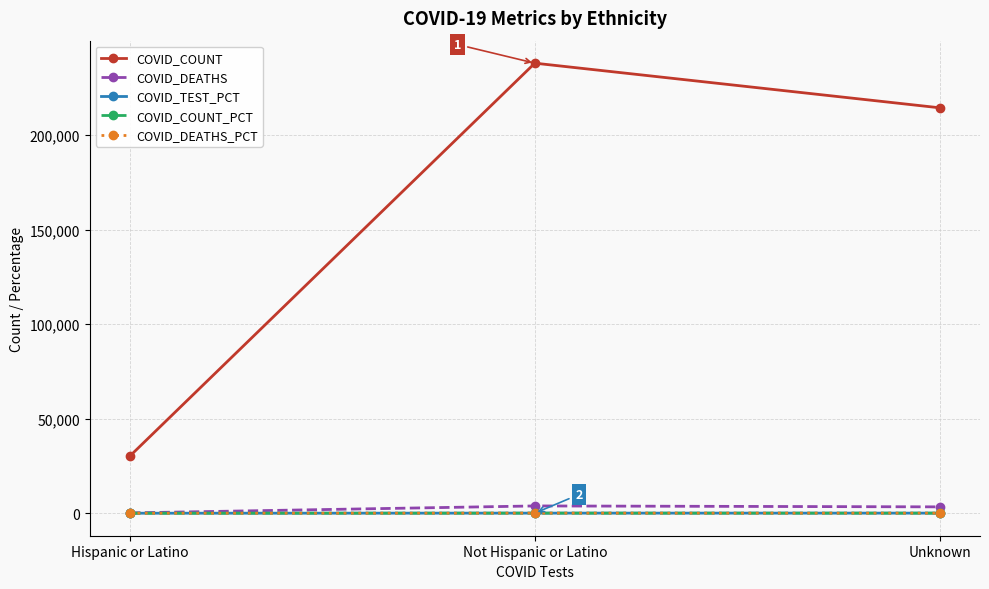

True or false: COVID_COUNT has a value of 214399.0 at Unknown.

True